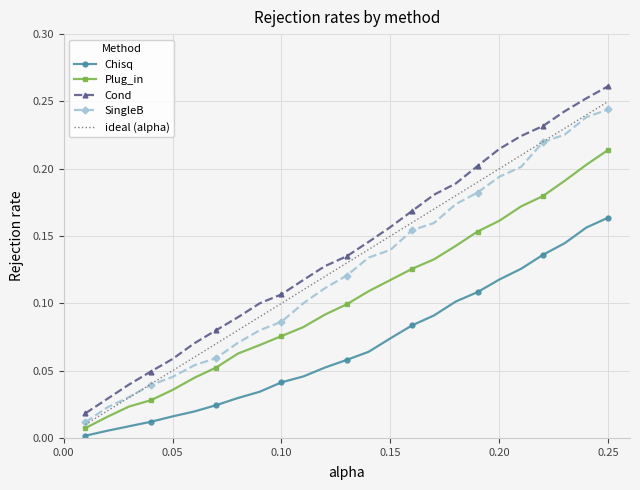

List the series in order of their peak value, highest first.

Cond, ideal (alpha), SingleB, Plug_in, Chisq